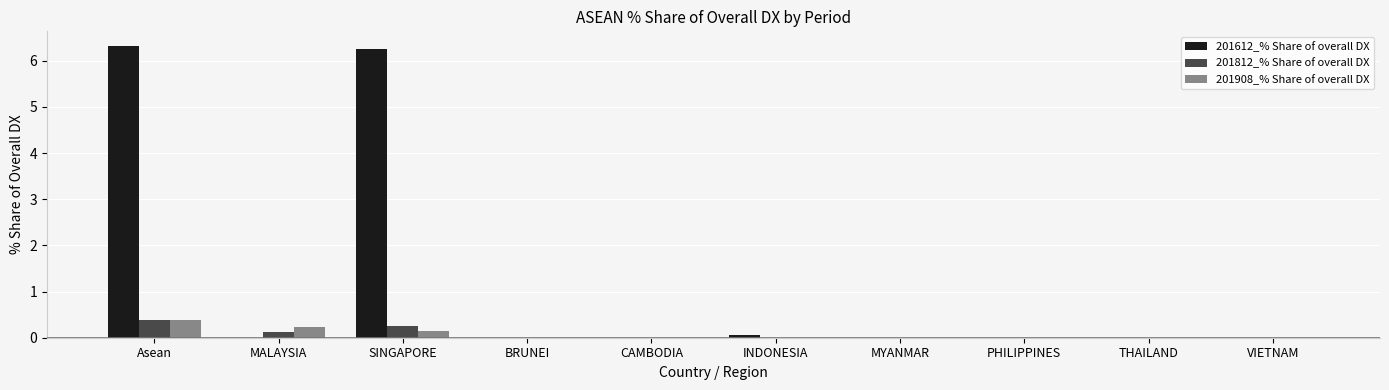

At which category is the sum across all series the highest?

Asean